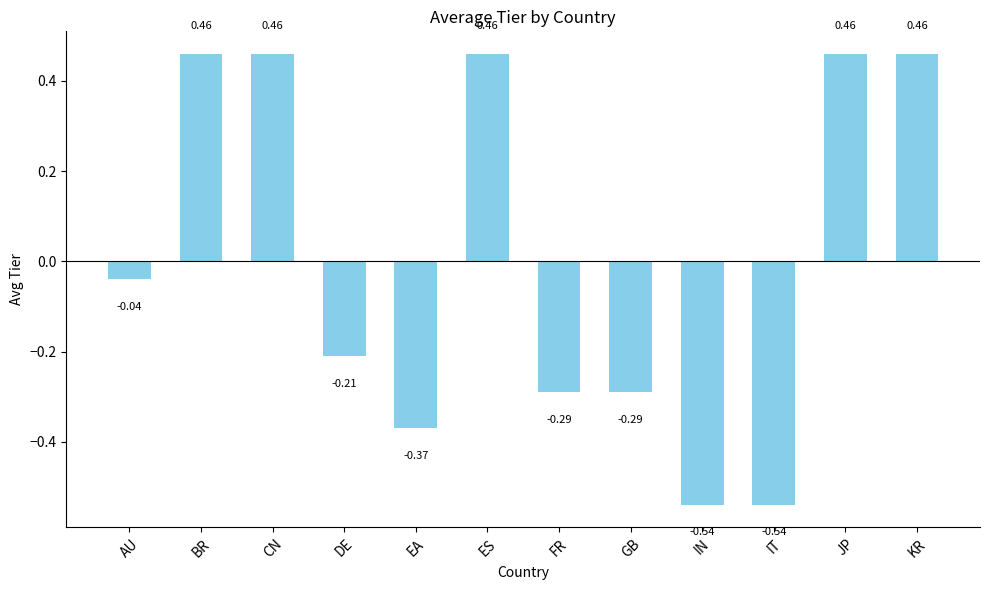

Between DE and AU, which is larger?

AU